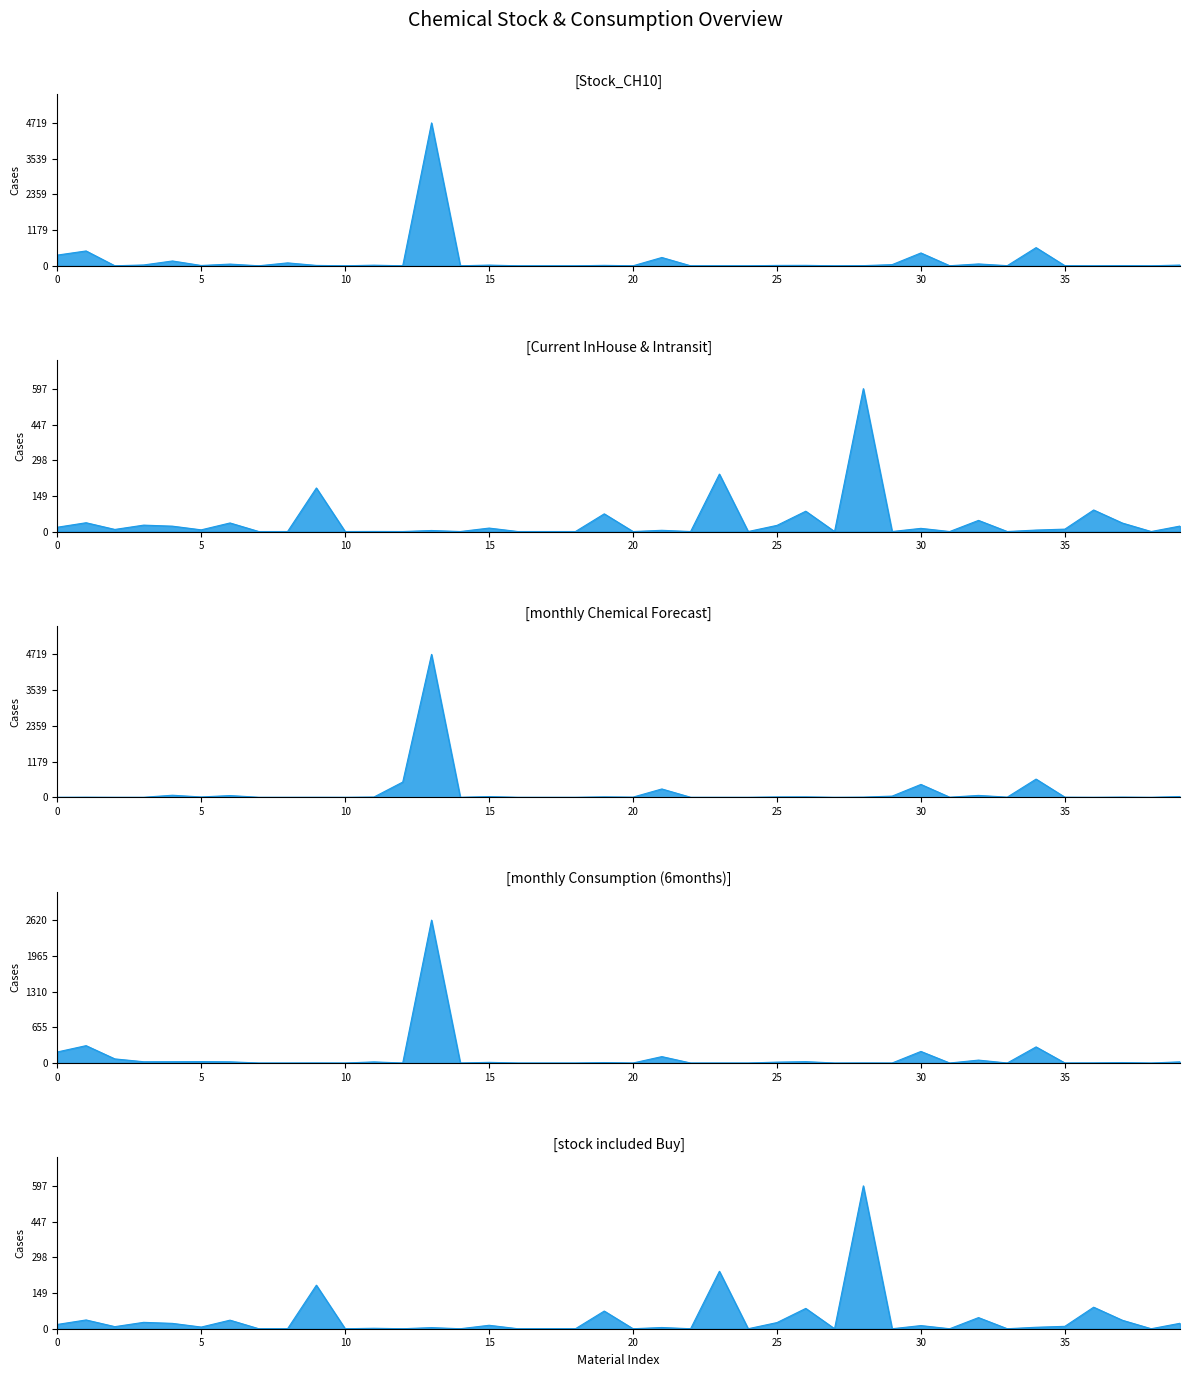

Rank the categories by Current InHouse & Intransit value from highest to lowest.

28, 23, 9, 36, 26, 19, 32, 1, 6, 37, 3, 25, 39, 4, 0, 15, 30, 35, 2, 5, 34, 21, 13, 11, 7, 8, 10, 12, 14, 16, 17, 18, 20, 22, 24, 27, 29, 31, 33, 38